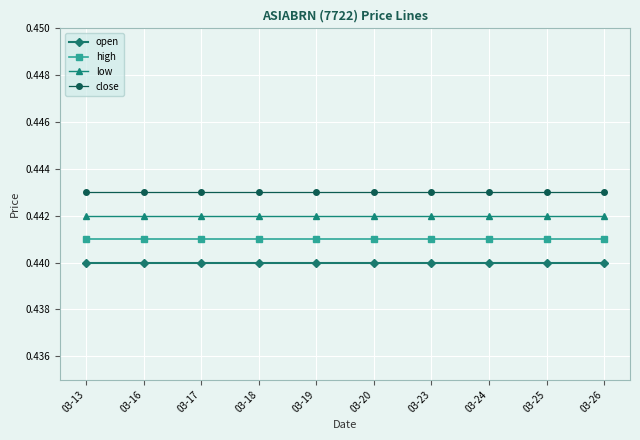

Is this an area chart (filled region under the line)?

No